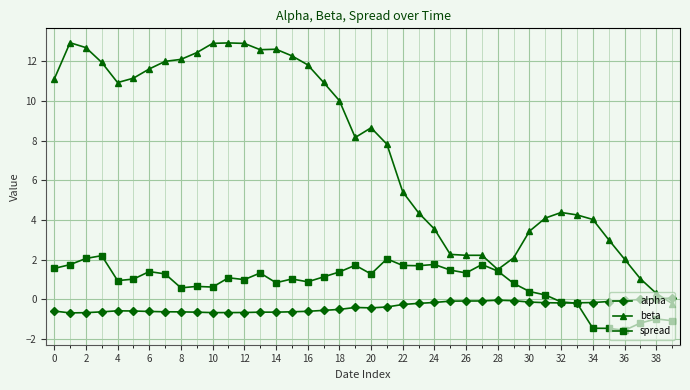

Which series has the largest range (max minus min)?

beta